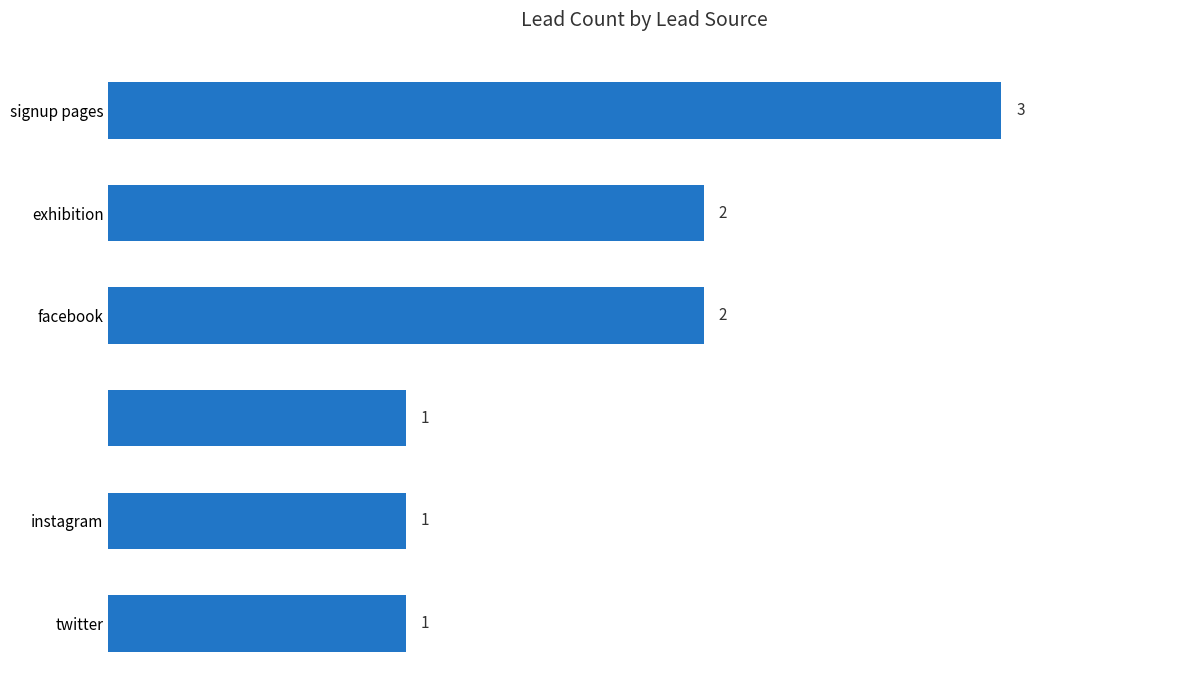

What is the maximum value shown in the chart?

3